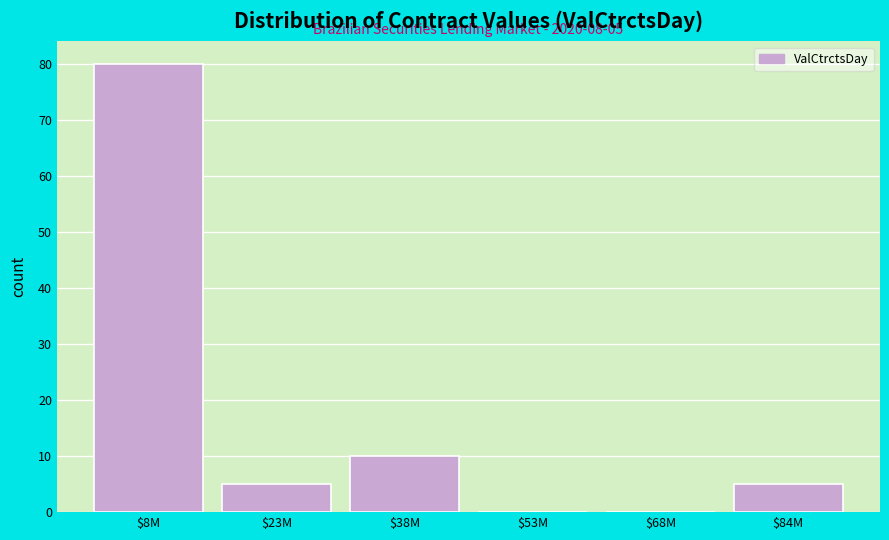

At which label is the value closest to 40?

$38M